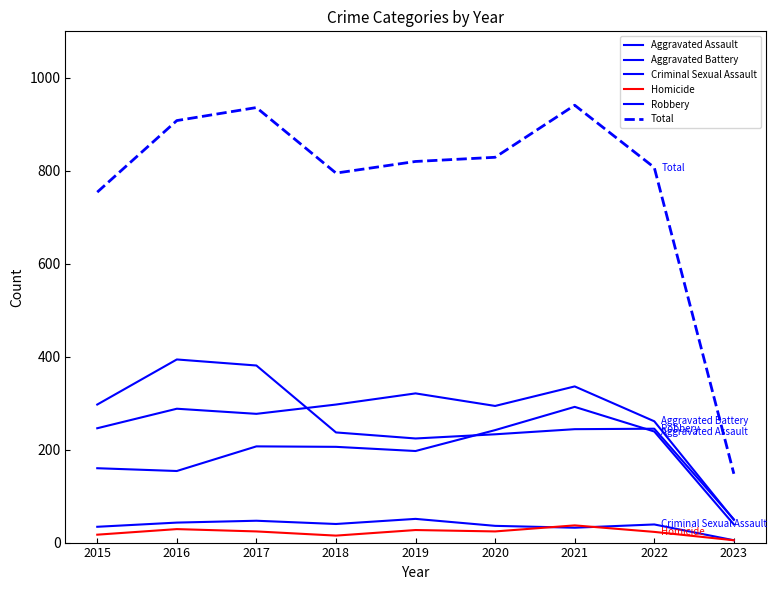

Is this an area chart (filled region under the line)?

No